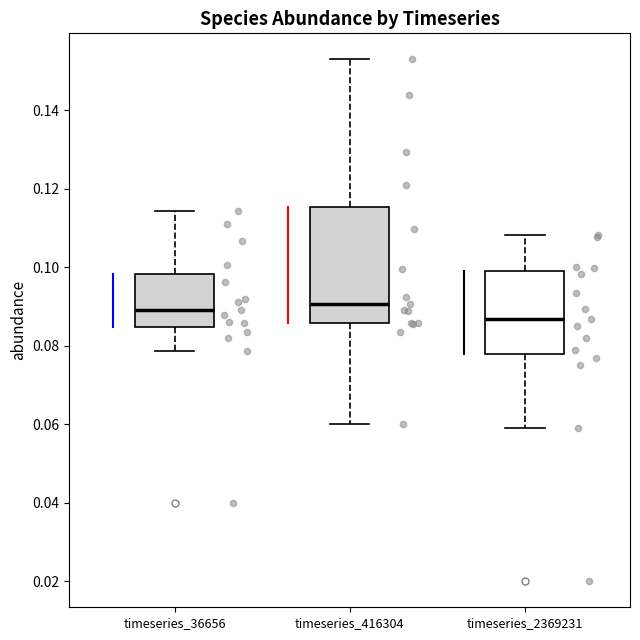

Which box is the tallest, from its lower edge to its upper edge?

timeseries_416304